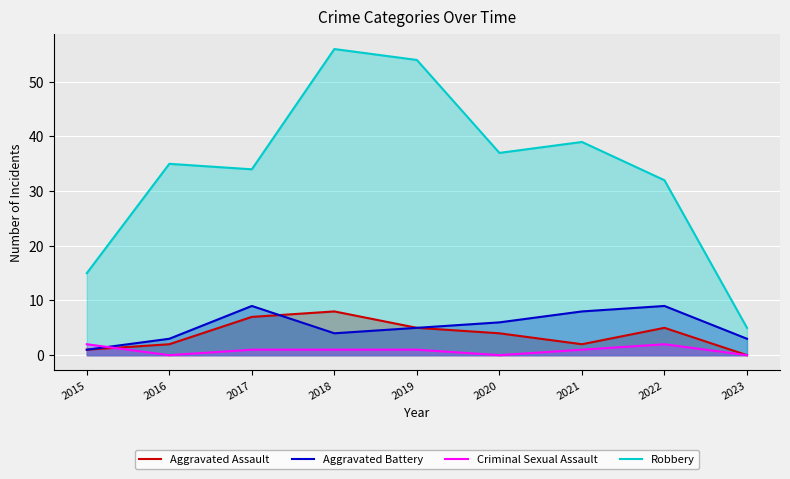

True or false: Aggravated Assault and Criminal Sexual Assault intersect in this chart.

True